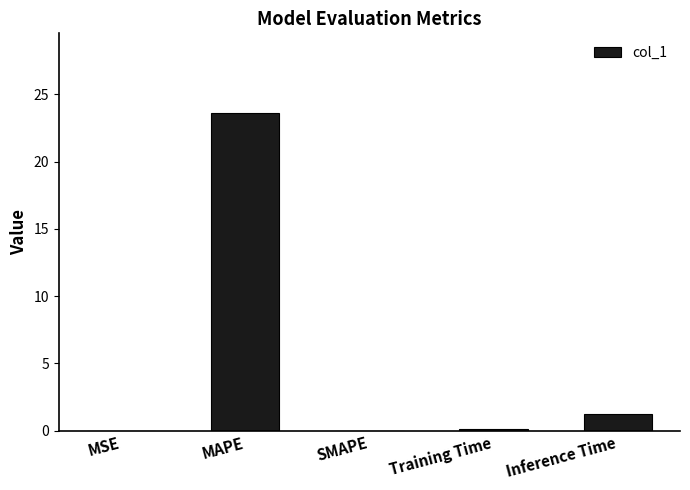

Are the bars horizontal?

No